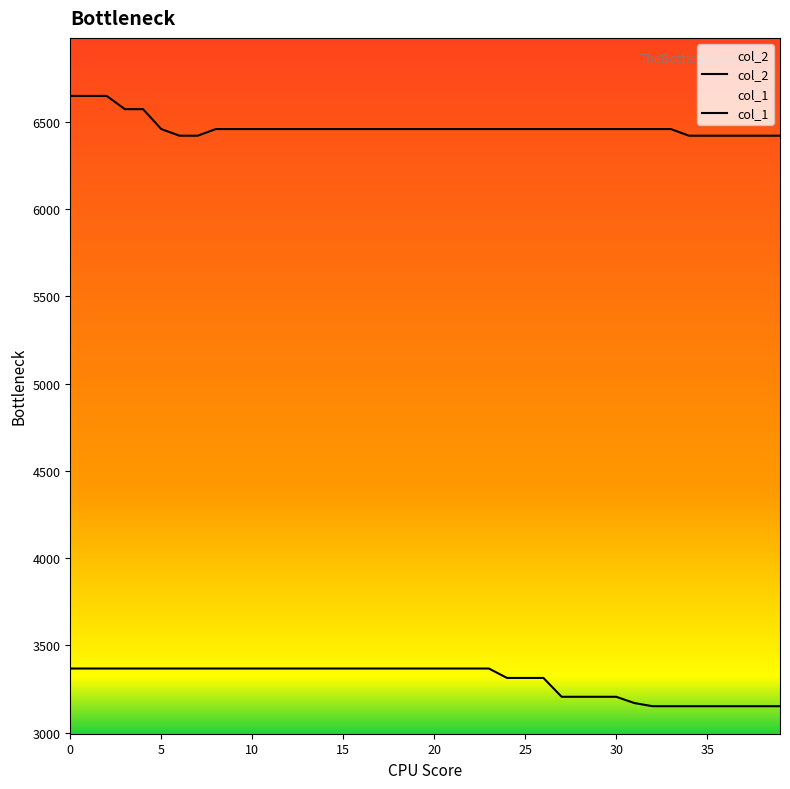

Rank the series by their maximum value, from highest to lowest.

col_2, col_1